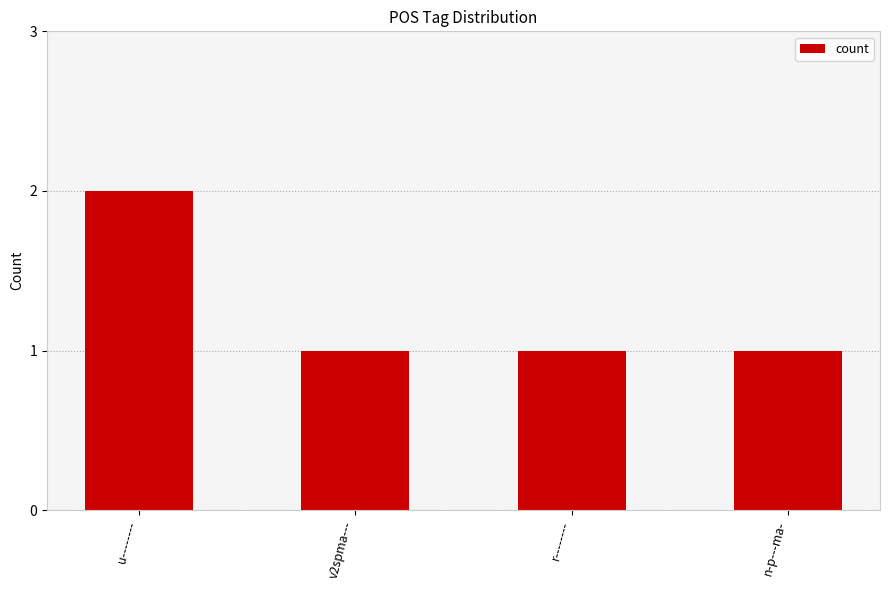

What is the ratio of the value at r-------- to the value at u--------?

0.5